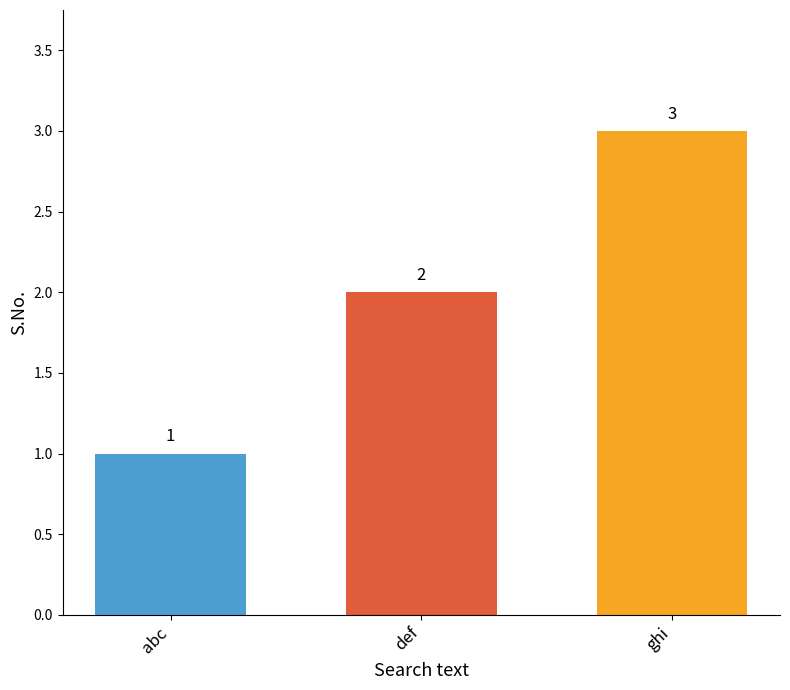

Reading right to left, what are all the values shown in this chart?

ghi=3	def=2	abc=1